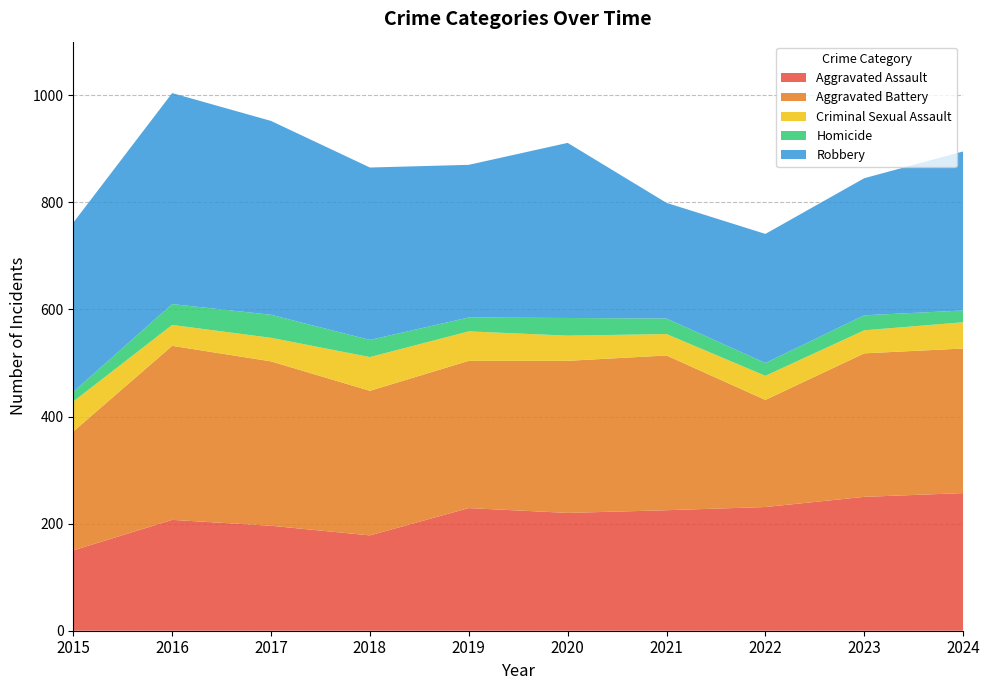

Reading right to left, what are all the values shown in this chart?

Aggravated Assault: 257	250	231	225	220	229	178	196	207	150
Aggravated Battery: 270	268	200	289	284	275	270	307	325	222
Criminal Sexual Assault: 49	43	45	40	47	55	63	44	39	56
Homicide: 22	28	24	29	33	26	32	43	39	18
Robbery: 297	256	241	216	327	285	322	362	394	316